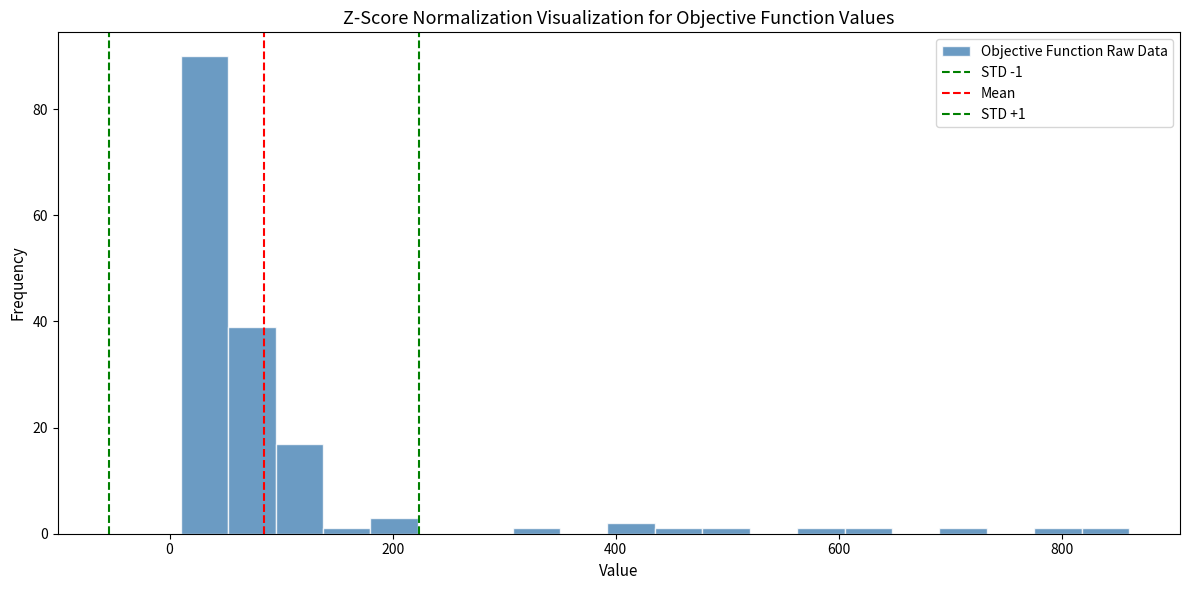

Read against the x-axis, roughly where is the centre of the tallest bar?

40